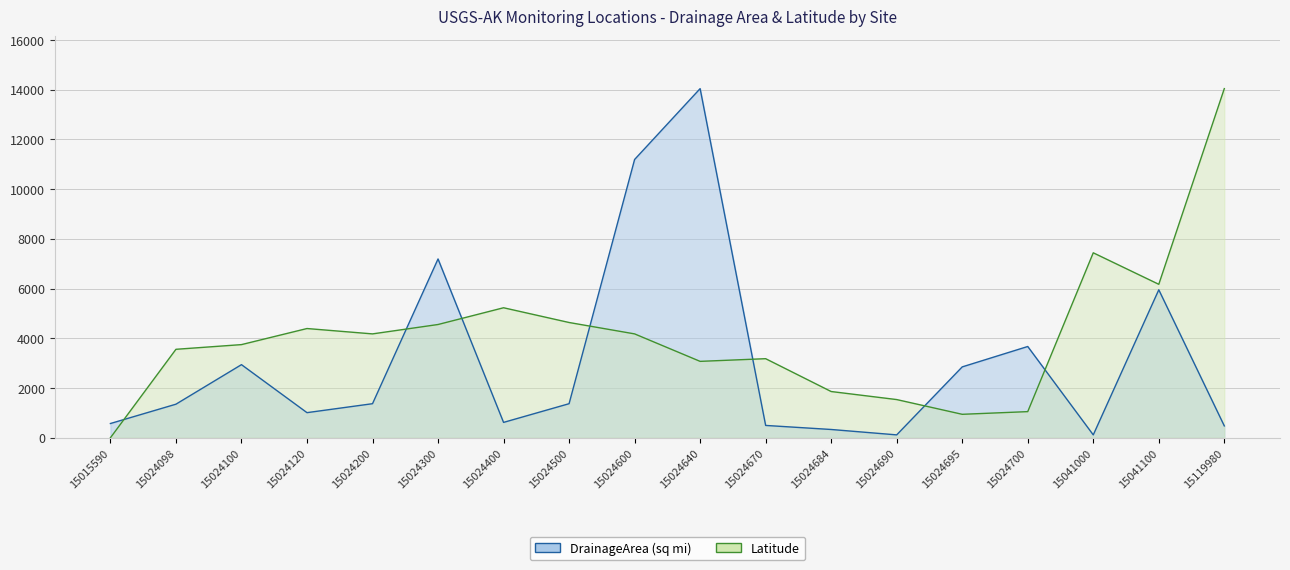

Reading left to right, transcribe all the data shown in this chart.

DrainageArea (sq mi): 573.0	1350.0	2940.0	1010.0	1370.0	7190.0	618.0	1370.0	11190.0	14040.0	496.0	333.0	116.0	2850.0	3670.0	116.0	5950.0	477.0
Latitude: 0.0	3557.2	3745.8	4392.6	4177.0	4554.2	5227.9	4635.1	4177.0	3072.1	3179.9	1859.4	1536.0	943.2	1051.0	7437.7	6171.1	14040.0